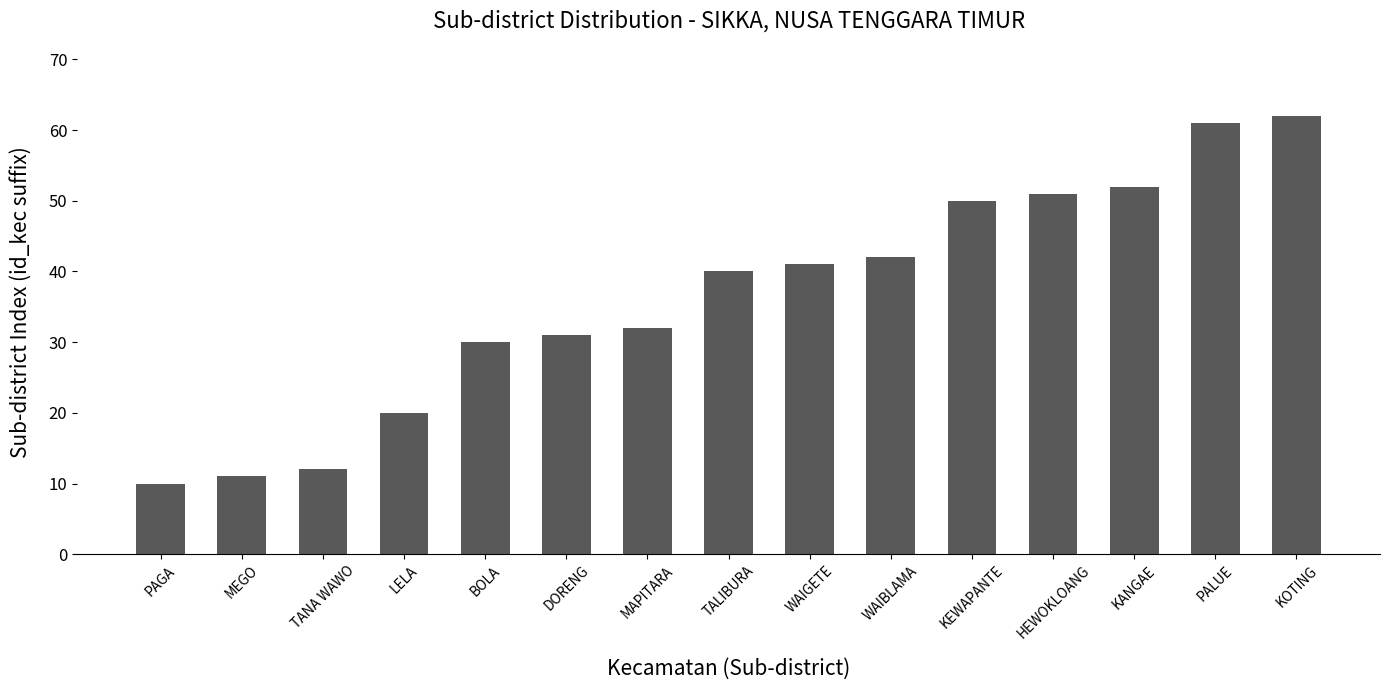

What is the ratio of the value at MEGO to the value at WAIBLAMA?

0.3